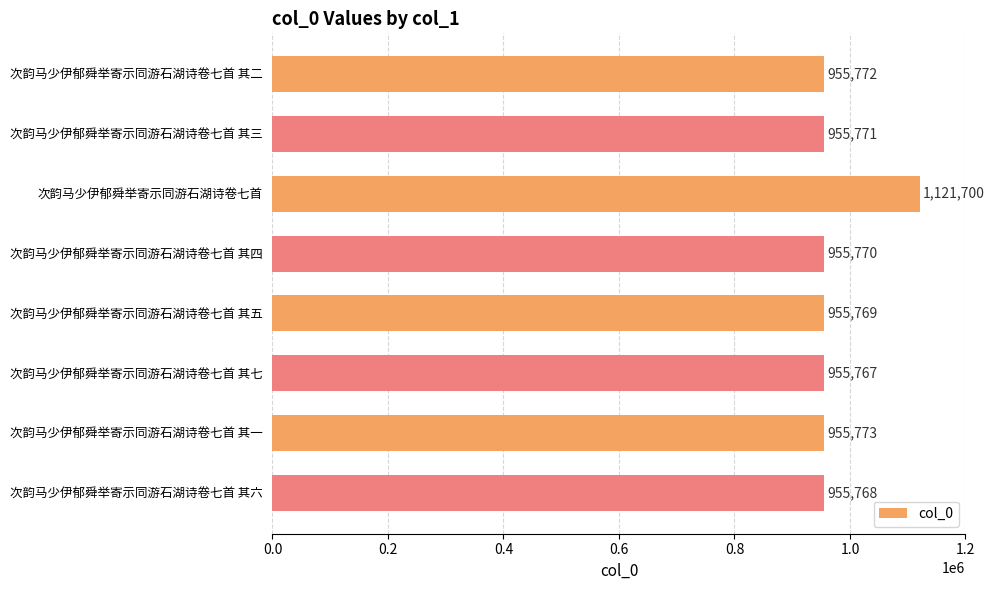

True or false: the data shows 1627174 at 次韵马少伊郁舜举寄示同游石湖诗卷七首 其二.

False